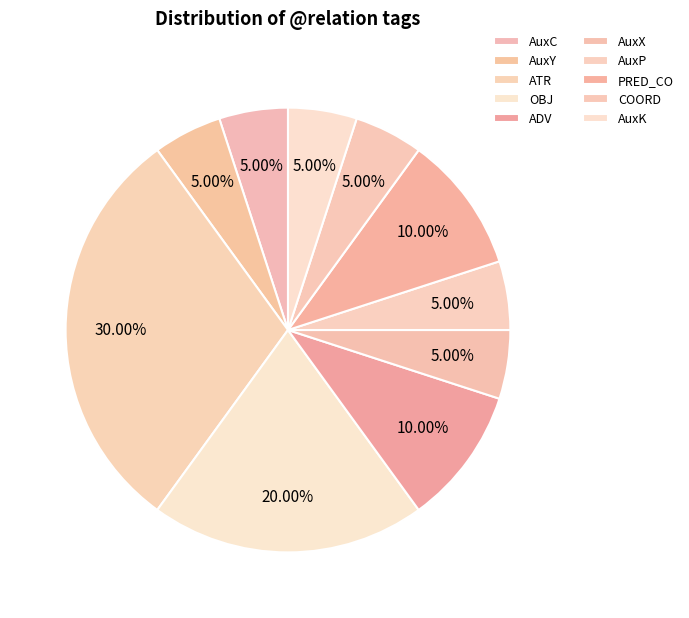

To the nearest percent, what is the combined percentage of ATR and AuxP?

35%